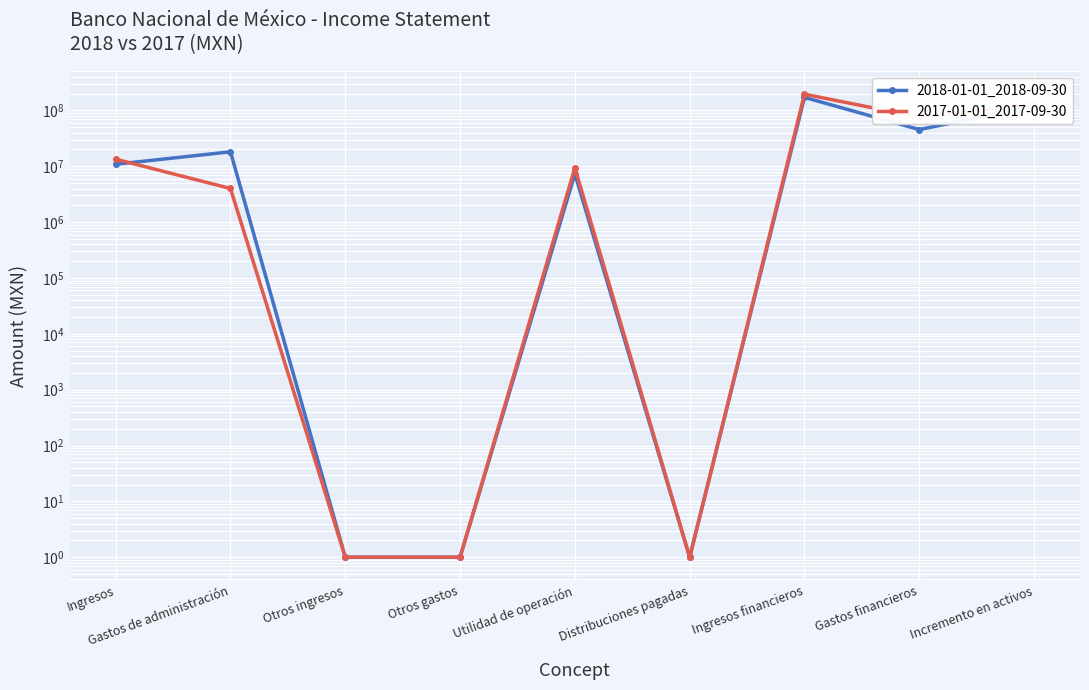

At which label is 2017-01-01_2017-09-30 closest to 97679500?

Gastos financieros